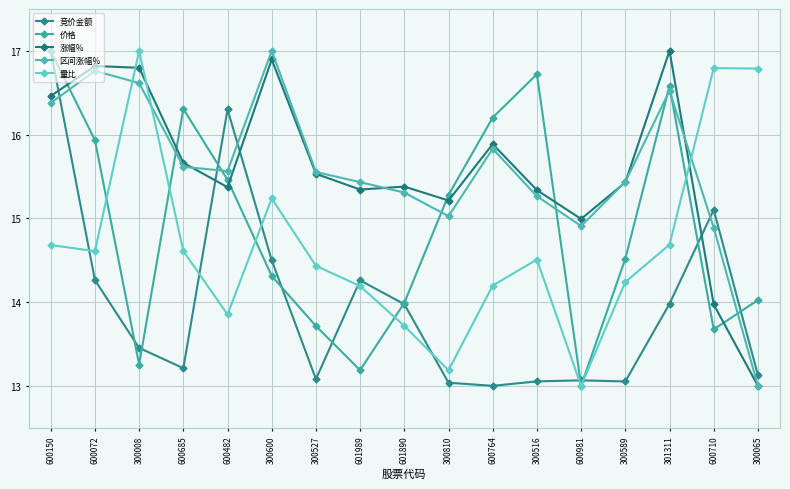

How many series are shown in this chart?

5